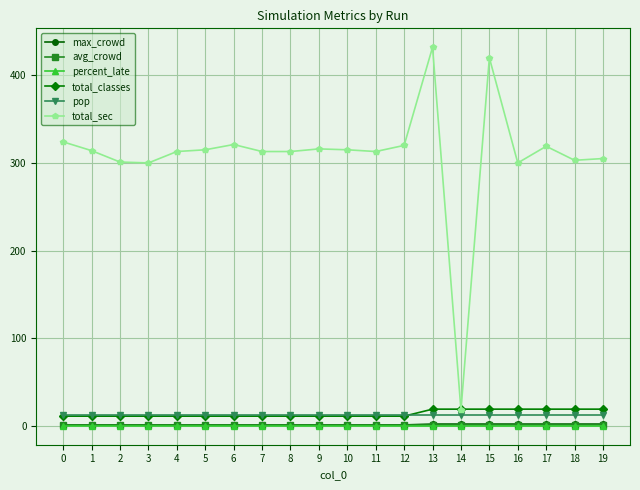

Which series changed the most between 12 and 18?

total_sec